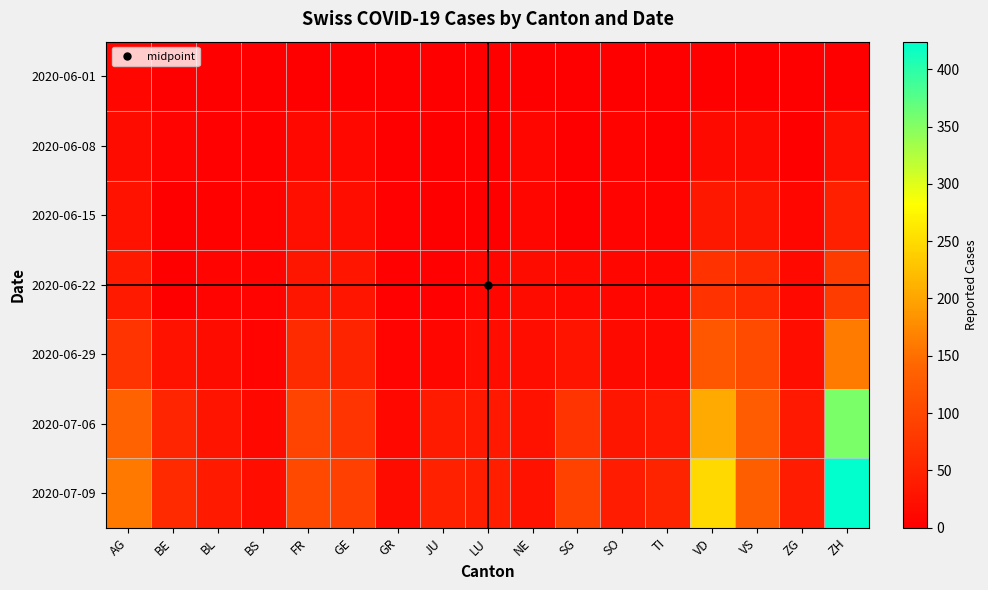

Reading left to right, what are all the values shown in this chart?

2020-06-01: AG=9	BE=0	BL=1	BS=0	FR=0	GE=1	GR=0	JU=0	LU=0	NE=0	SG=0	SO=0	TI=0	VD=0	VS=1	ZG=0	ZH=0
2020-06-08: AG=17	BE=8	BL=3	BS=4	FR=13	GE=12	GR=1	JU=0	LU=1	NE=9	SG=0	SO=6	TI=1	VD=15	VS=15	ZG=1	ZH=23
2020-06-15: AG=28	BE=0	BL=4	BS=5	FR=22	GE=20	GR=2	JU=1	LU=0	NE=11	SG=0	SO=8	TI=6	VD=34	VS=32	ZG=11	ZH=45
2020-06-22: AG=38	BE=0	BL=7	BS=7	FR=32	GE=30	GR=3	JU=3	LU=10	NE=17	SG=14	SO=11	TI=11	VD=70	VS=58	ZG=14	ZH=83
2020-06-29: AG=73	BE=25	BL=17	BS=7	FR=61	GE=50	GR=8	JU=11	LU=19	NE=20	SG=29	SO=16	TI=13	VD=120	VS=105	ZG=21	ZH=161
2020-07-06: AG=137	BE=52	BL=29	BS=12	FR=94	GE=74	GR=13	JU=39	LU=36	NE=26	SG=73	SO=32	TI=36	VD=205	VS=127	ZG=36	ZH=356
2020-07-09: AG=160	BE=59	BL=38	BS=21	FR=100	GE=90	GR=18	JU=47	LU=43	NE=28	SG=92	SO=41	TI=50	VD=248	VS=132	ZG=41	ZH=424